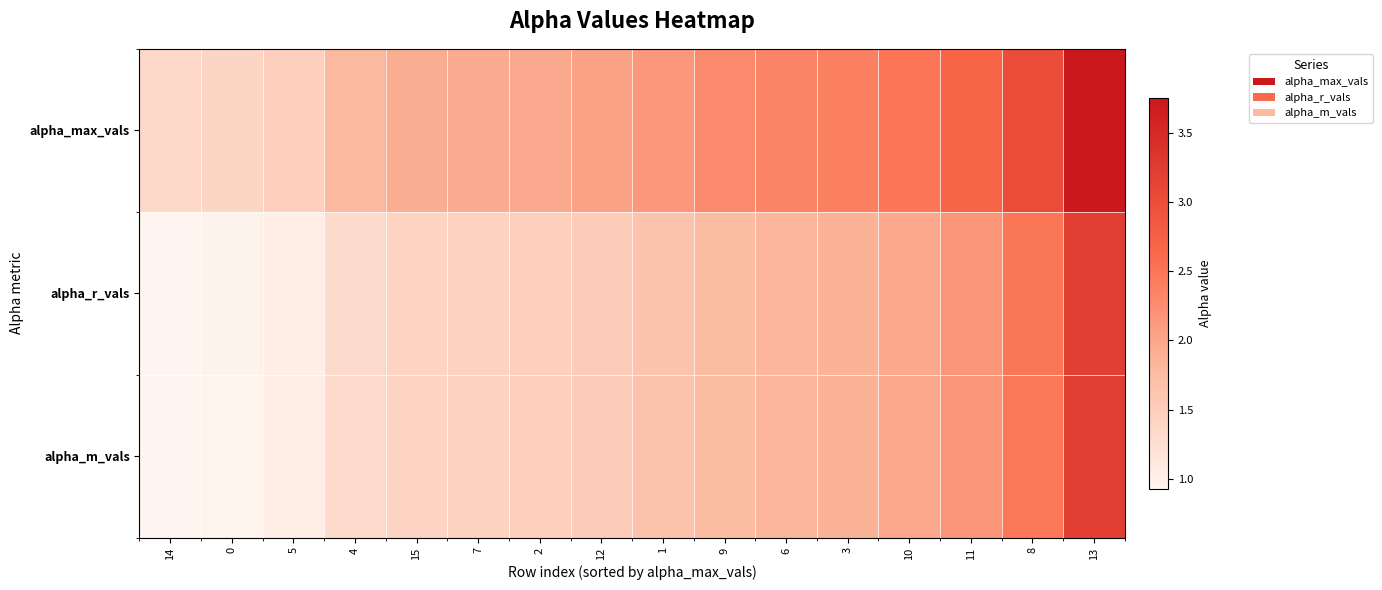

Reading left to right, list all the values displayed in this chart.

alpha_max_vals: 14=1.4	0=1.4	5=1.5	4=1.8	15=1.9	7=1.9	2=2.0	12=2.0	1=2.2	9=2.3	6=2.3	3=2.4	10=2.5	11=2.7	8=3.0	13=3.8
alpha_r_vals: 14=0.9	0=1.0	5=1.0	4=1.3	15=1.4	7=1.4	2=1.5	12=1.5	1=1.6	9=1.8	6=1.8	3=1.9	10=2.0	11=2.2	8=2.5	13=3.2
alpha_m_vals: 14=0.9	0=1.0	5=1.0	4=1.3	15=1.4	7=1.4	2=1.5	12=1.5	1=1.6	9=1.8	6=1.8	3=1.9	10=2.0	11=2.2	8=2.5	13=3.2